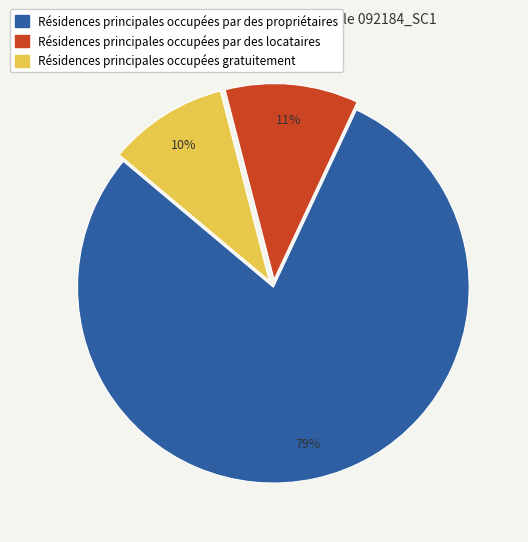

How many slices are in this pie chart?

3